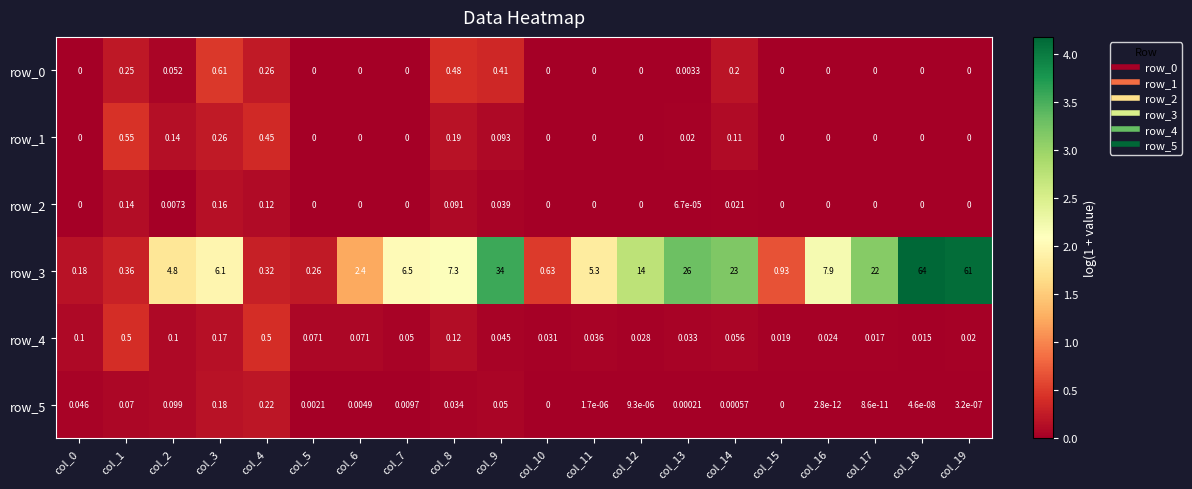

Is the value of row_4 at col_15 greater than the value of row_1 at col_3?

No